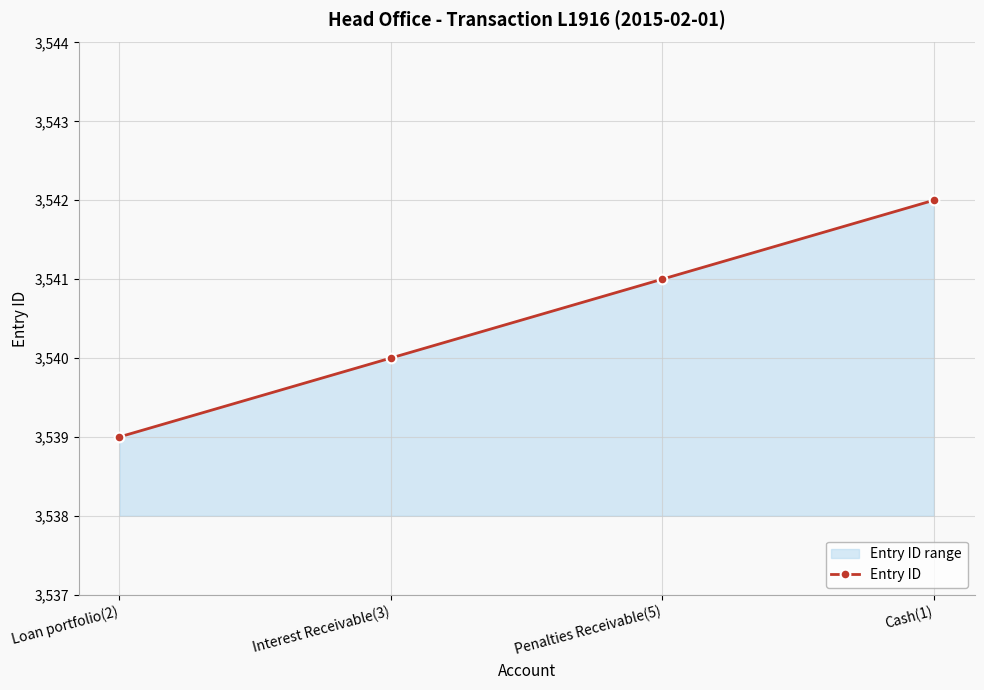

Approximately how many times larger is the value at Penalties Receivable(5) compared to Interest Receivable(3)?

1.0